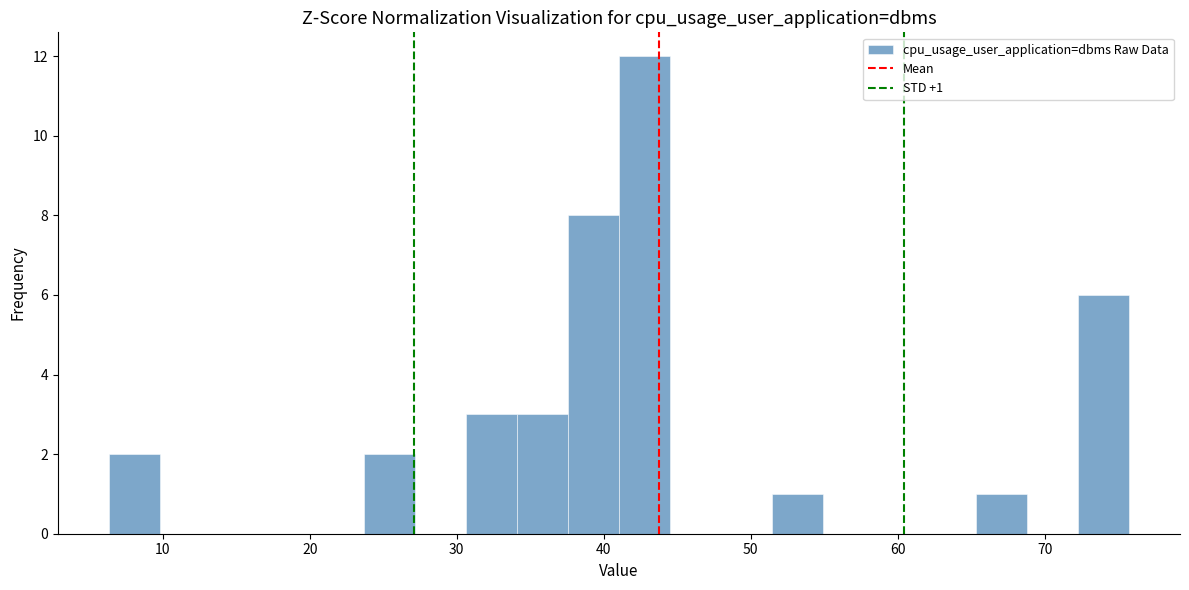

Around what value on the x-axis is the tallest bar? Give the approximate position of its centre, as read against the axis.

43